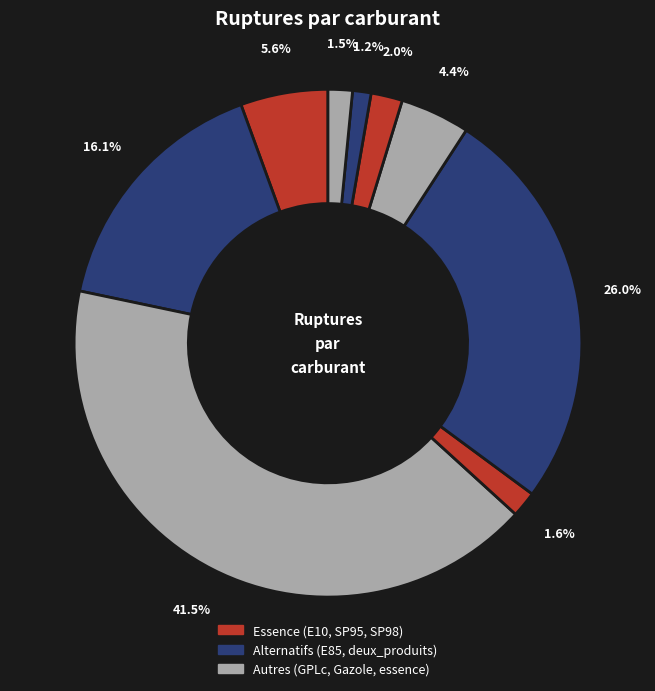

Count the number of slices in the pie.

9